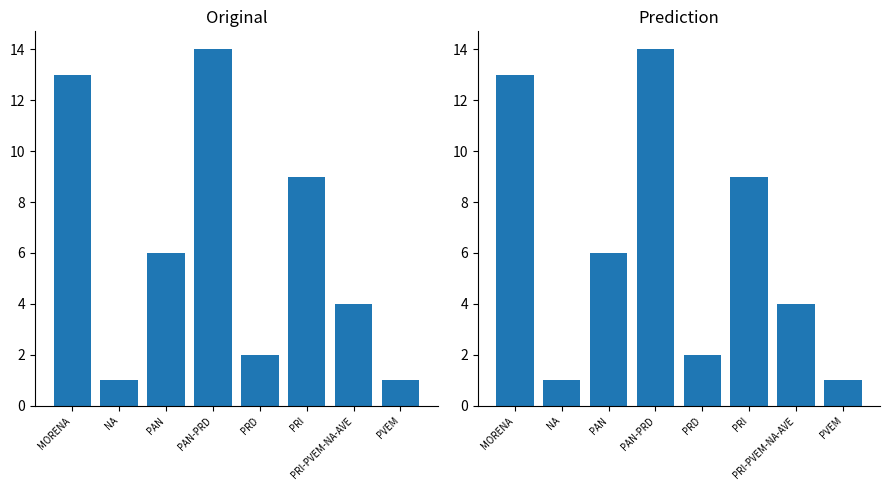

Reading left to right, transcribe all the data shown in this chart.

13	1	6	14	2	9	4	1